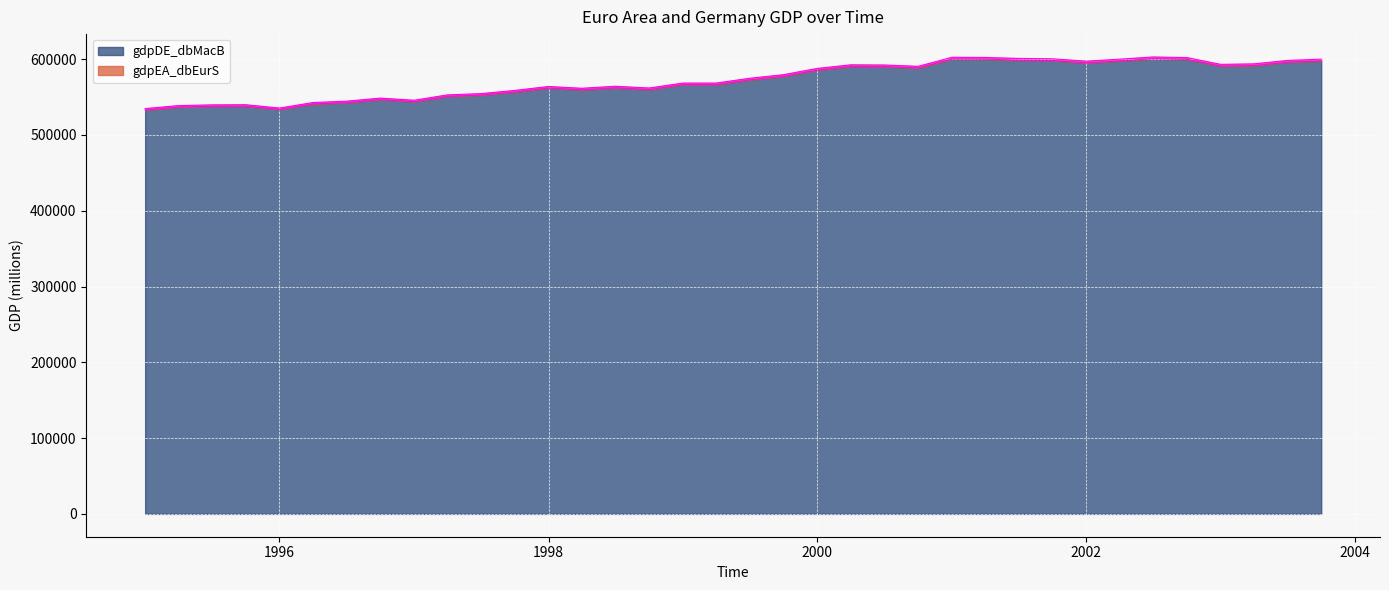

At 2001-04-01, list the series in order from largest to smallest.

gdpEA_dbEurS, gdpDE_dbMacB